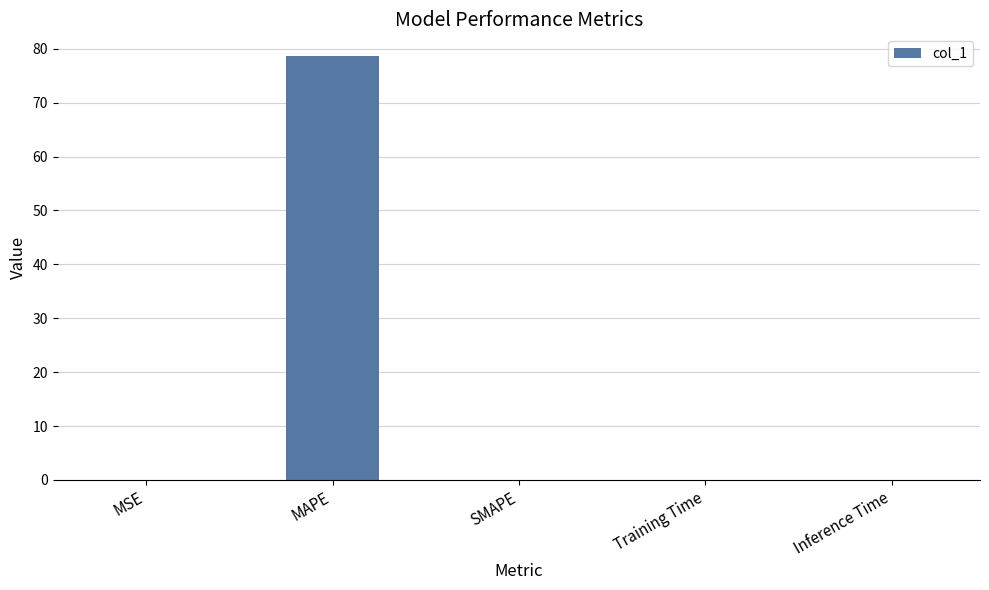

How many data points does each series have?

5